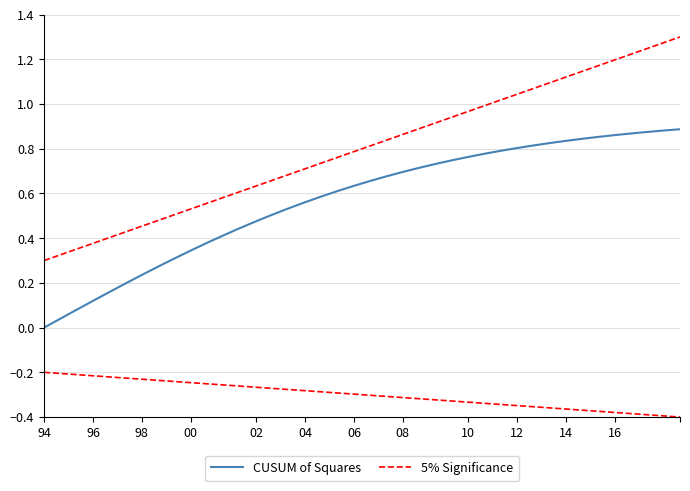

Rank the series at 04 from highest to lowest value.

5% Significance, CUSUM of Squares